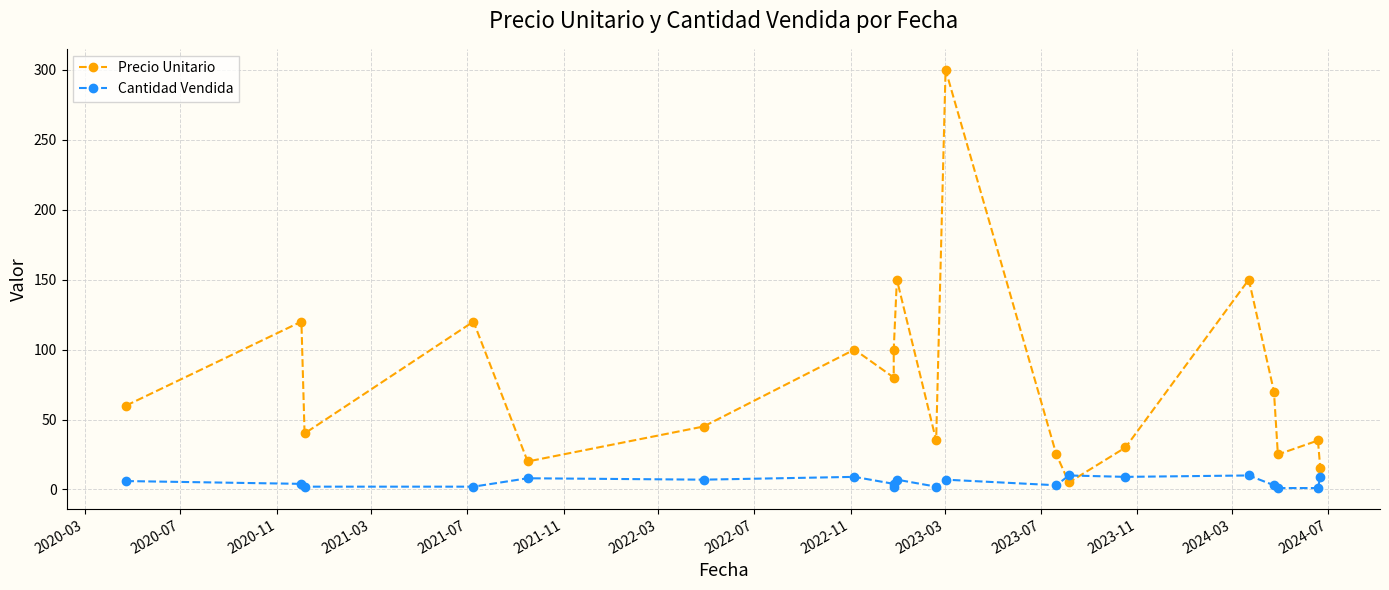

What is the value of the Precio Unitario point at the 9th from the left?

100